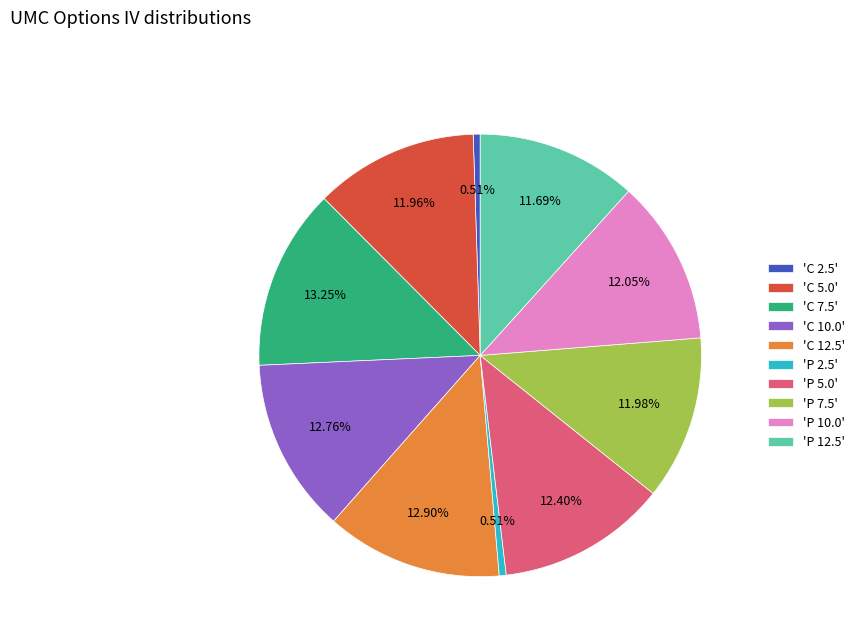

Between 'C 2.5' and 'C 5.0', which is larger?

'C 5.0'